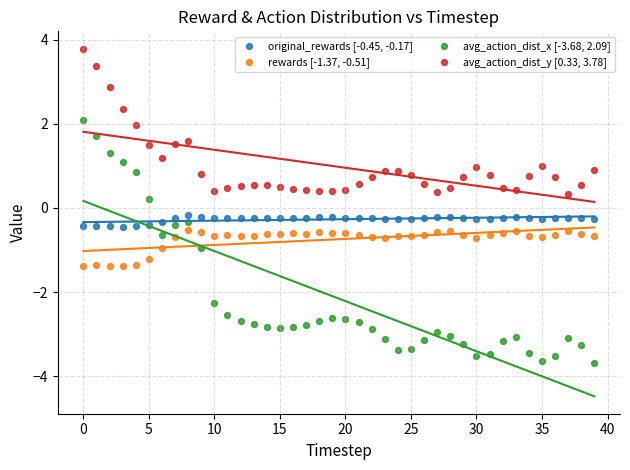

Which series has the largest Y range (max minus min)?

avg_action_dist_x [-3.68, 2.09]